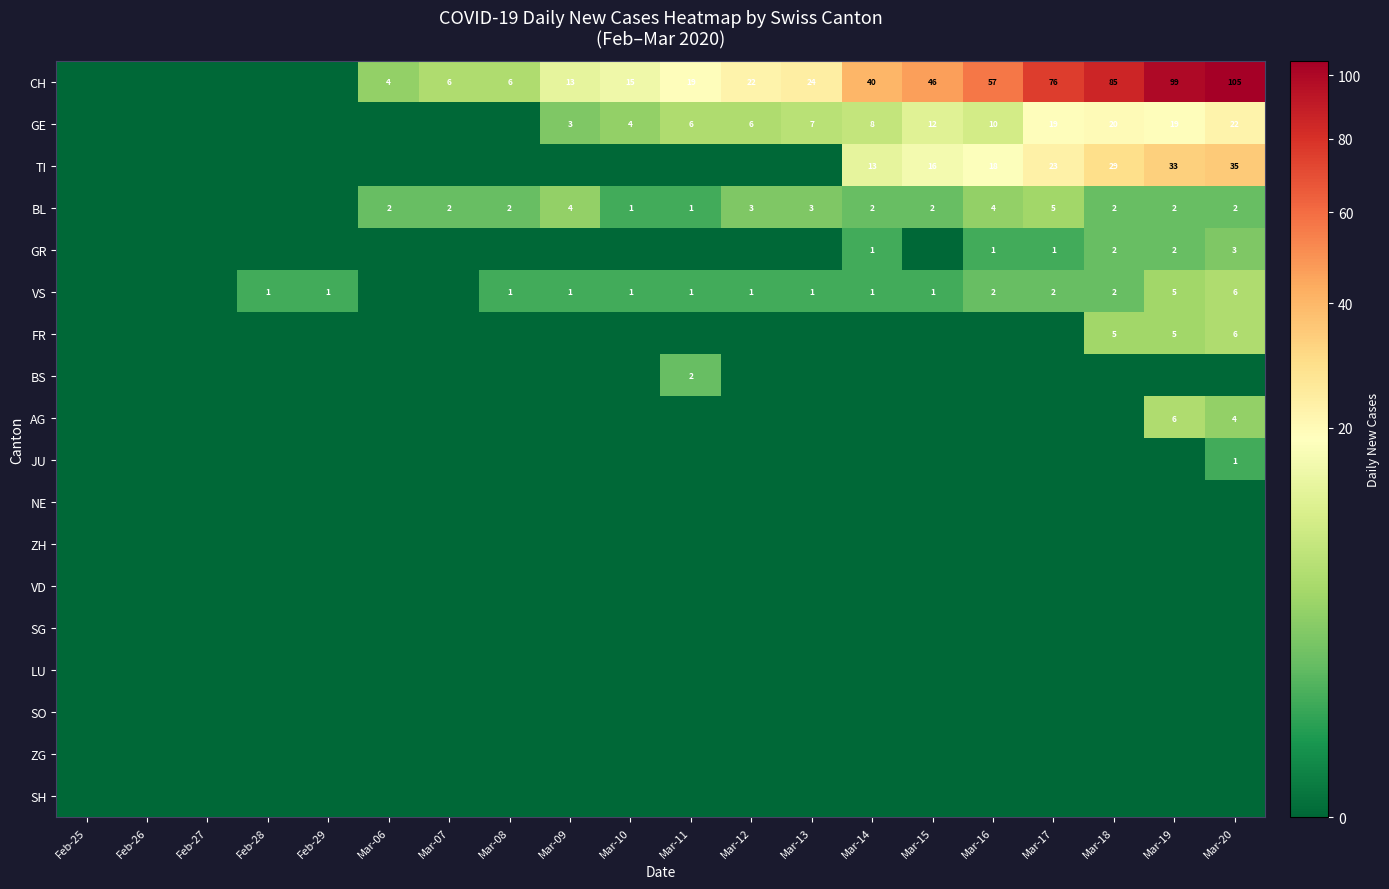

How many series are shown in this chart?

18